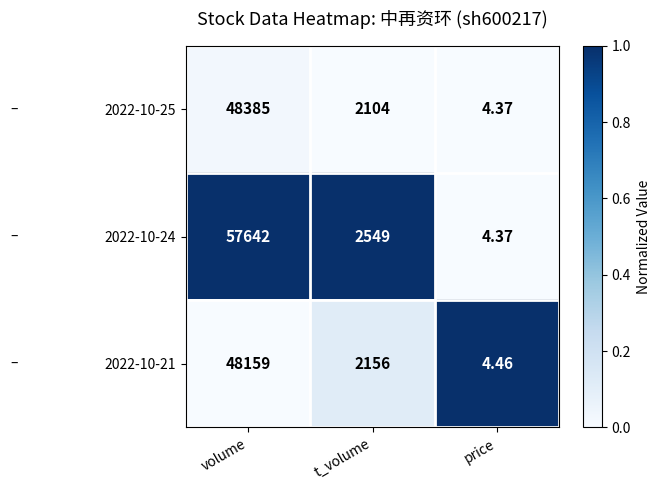

At which label is 2022-10-21 closest to 24081?

t_volume